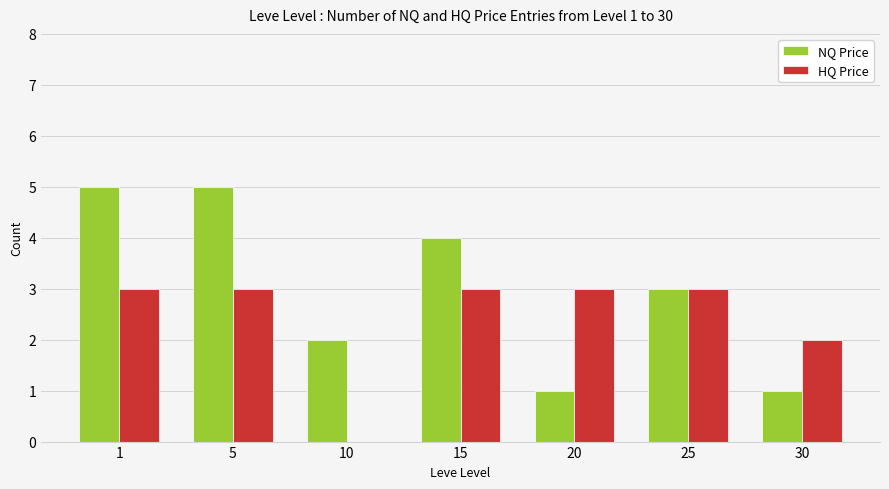

Is it true that HQ Price equals 5 at 1?

False